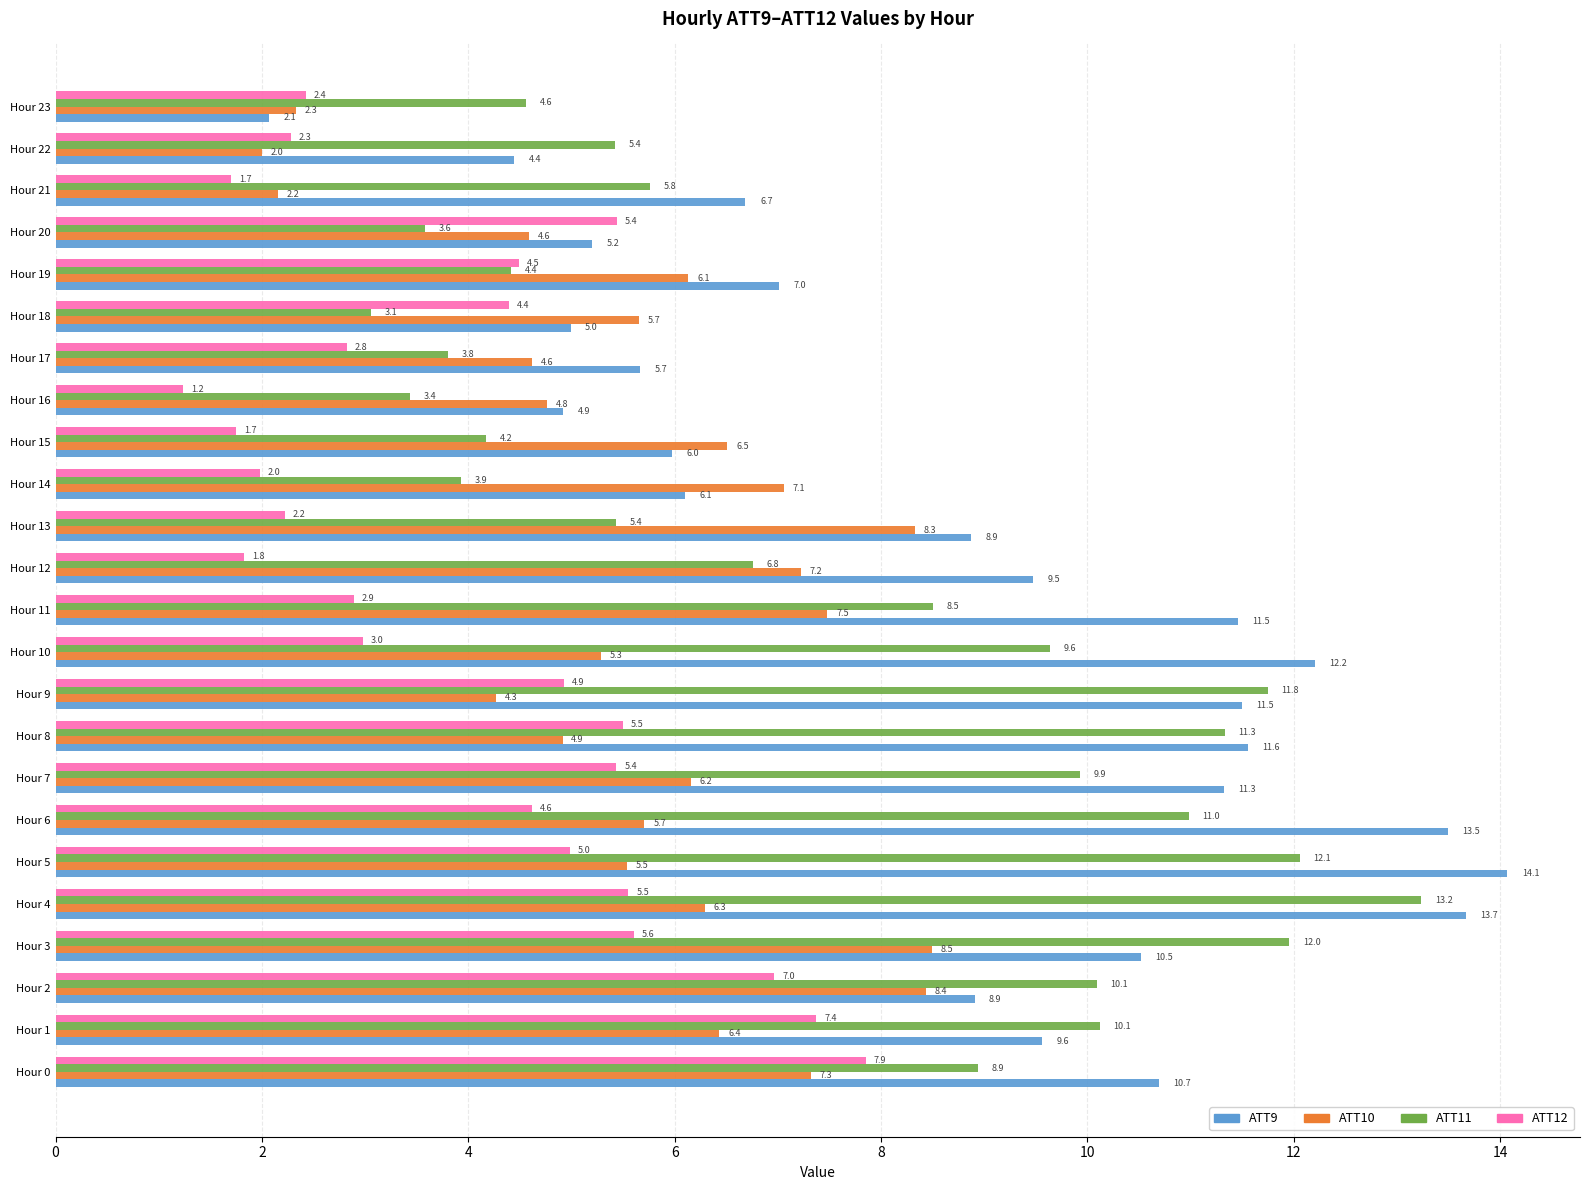

At which label does ATT9 reach its minimum?

Hour 23